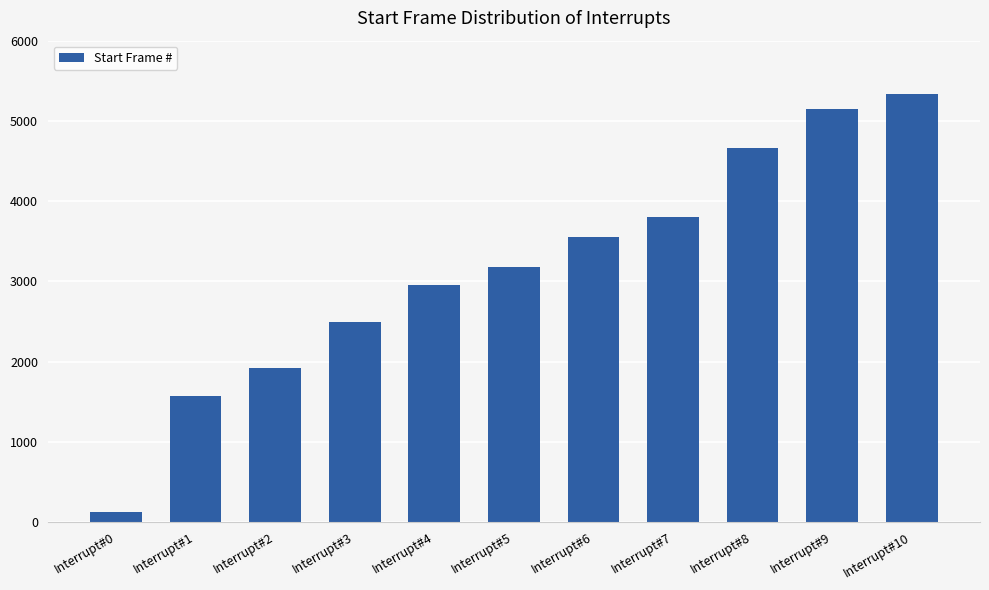

Rank the categories by value from highest to lowest.

Interrupt#10, Interrupt#9, Interrupt#8, Interrupt#7, Interrupt#6, Interrupt#5, Interrupt#4, Interrupt#3, Interrupt#2, Interrupt#1, Interrupt#0